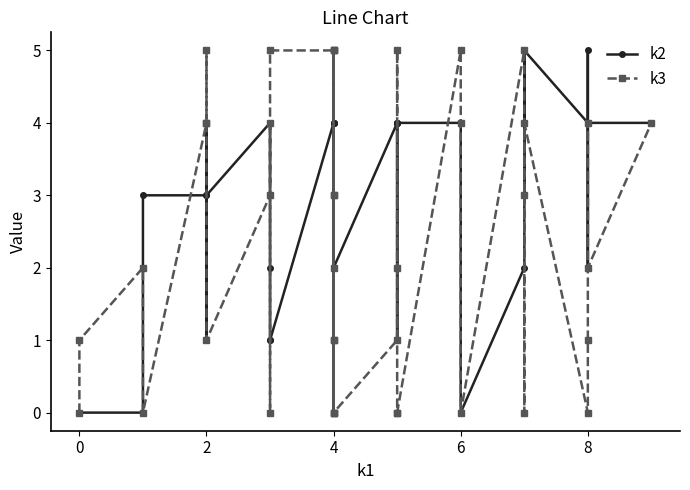

How many interior local valleys does the k3 series have?

10